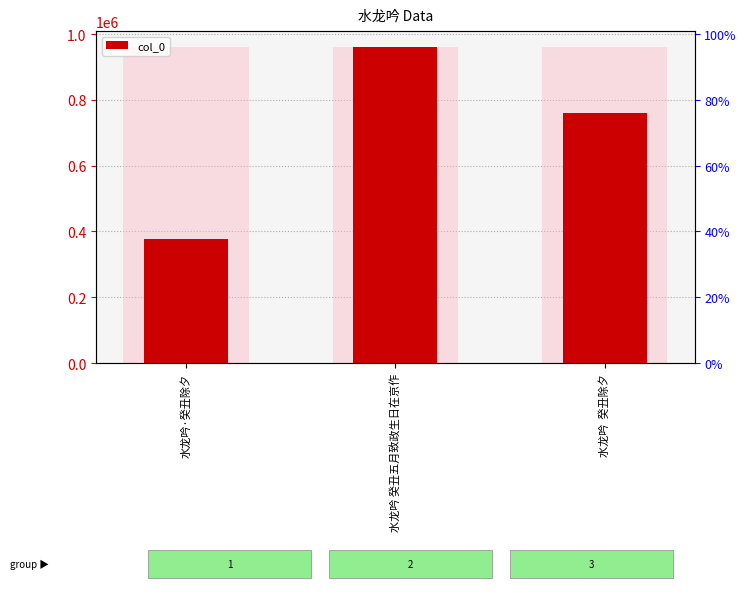

At which category does the chart reach its minimum across all series?

水龙吟·癸丑除夕